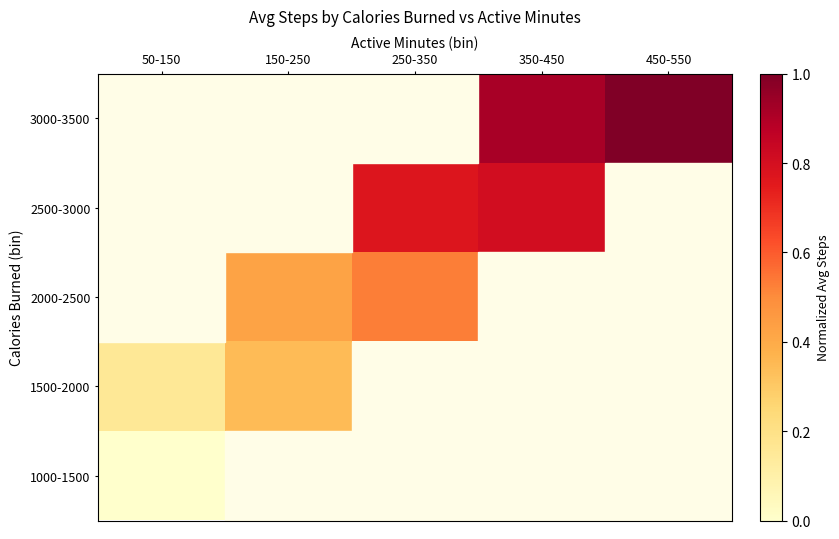

What is the maximum value shown in the chart?

1.0